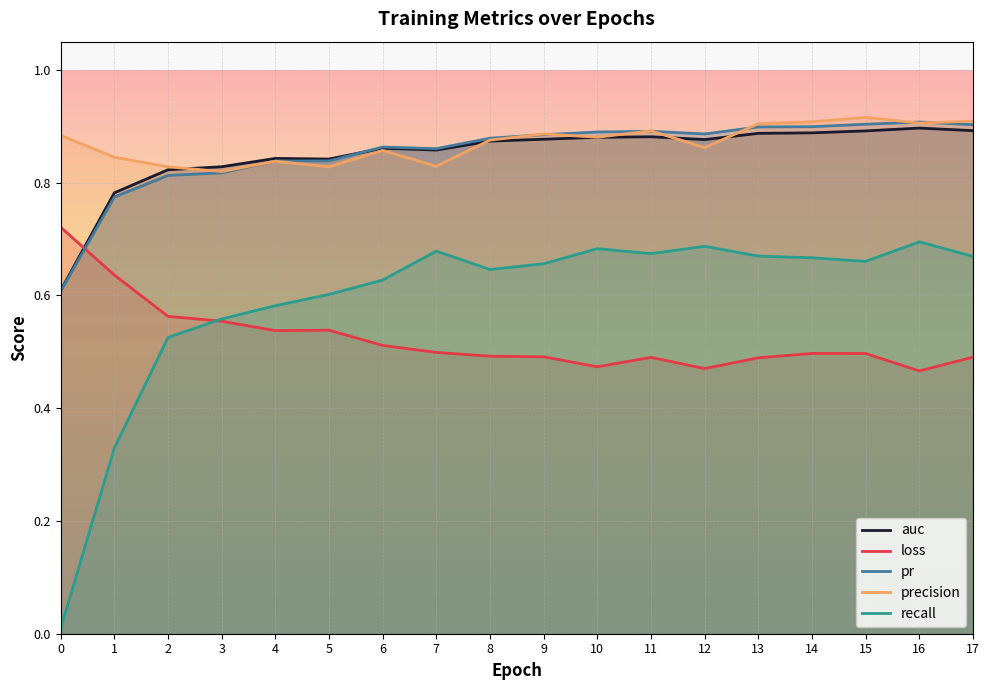

How many lines are shown in the chart?

5